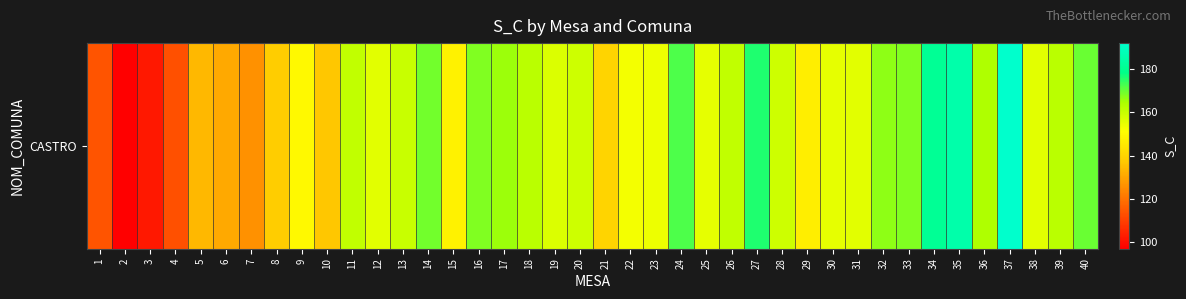

Reading left to right, what are all the values shown in this chart?

114	97	102	113	134	131	126	138	150	137	161	156	160	169	148	168	166	162	157	159	140	153	154	172	155	161	176	159	147	155	156	167	168	181	185	164	192	156	162	170